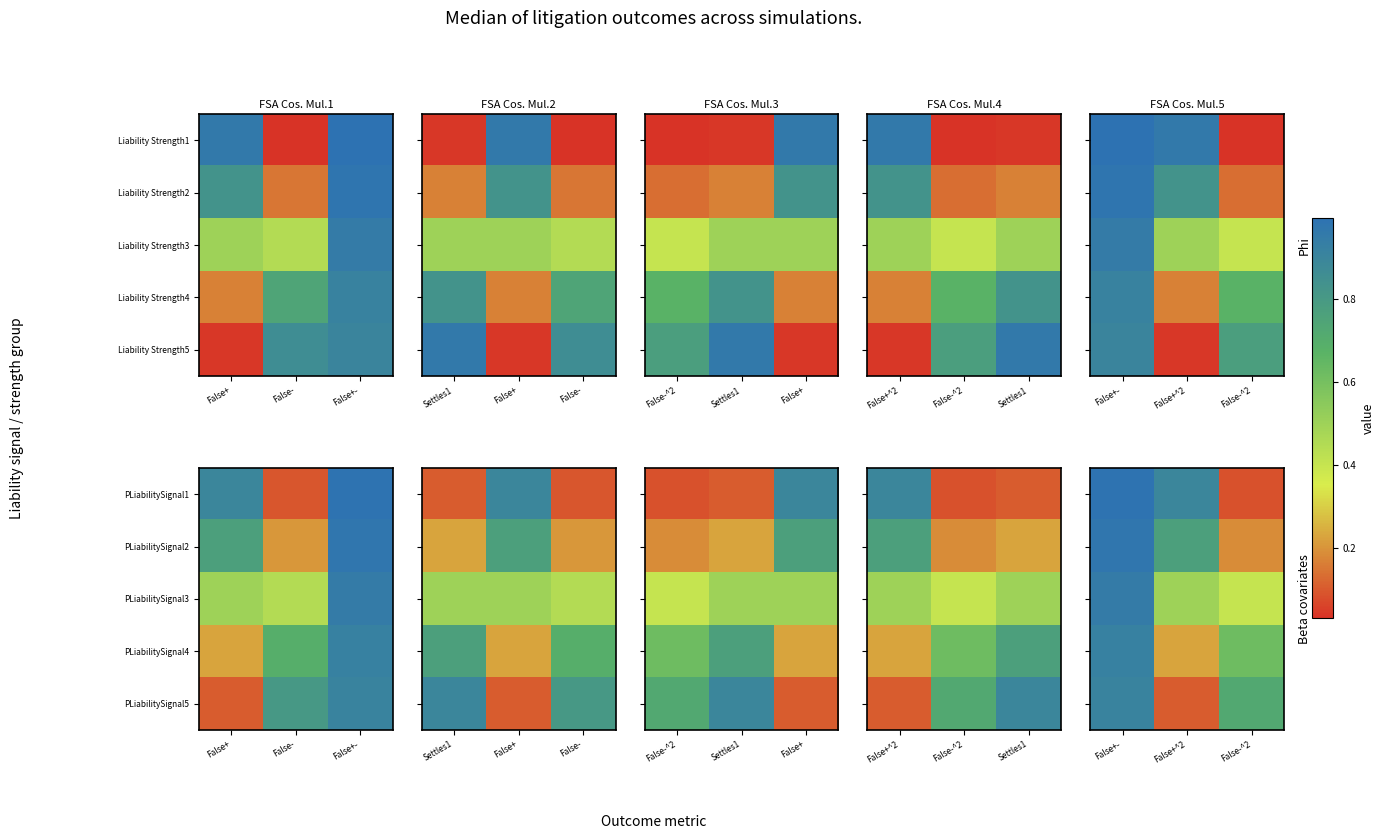

The value of PLiabilitySignal4 at False-^2 is 1.0. True or false?

False